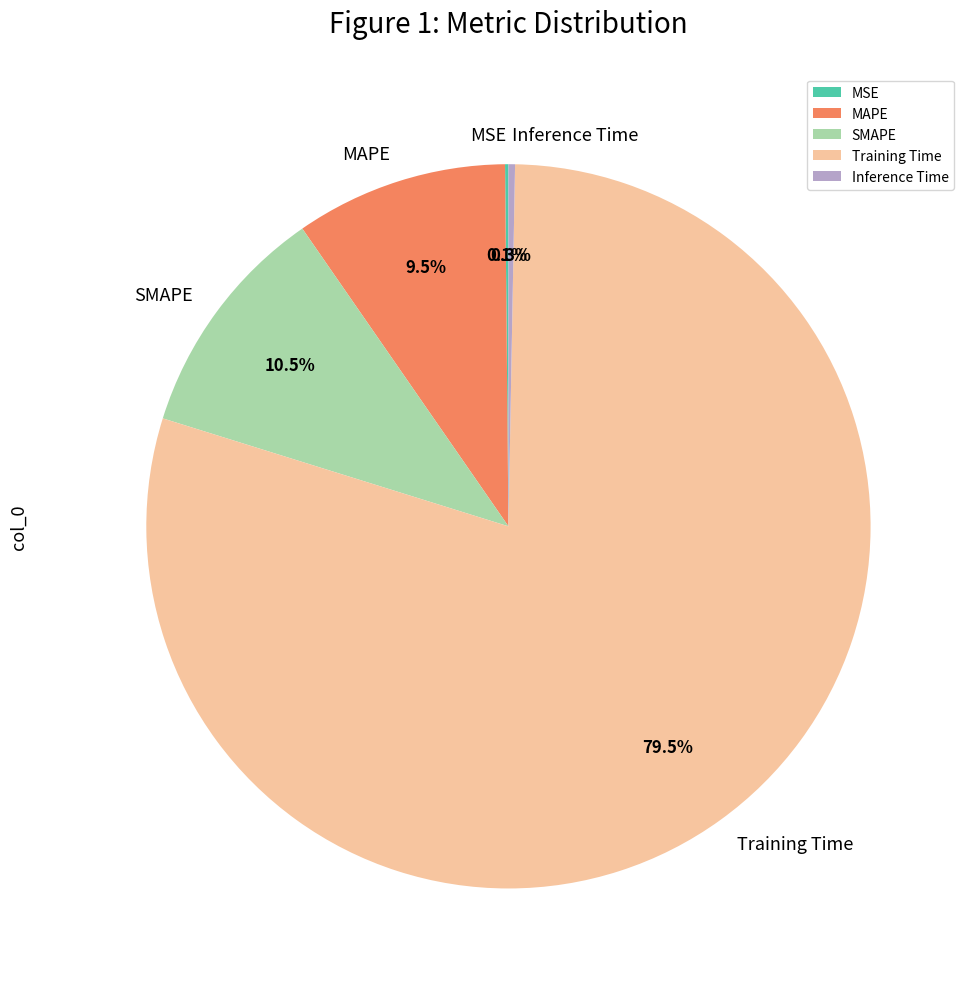

Which category has the biggest portion of the pie?

Training Time